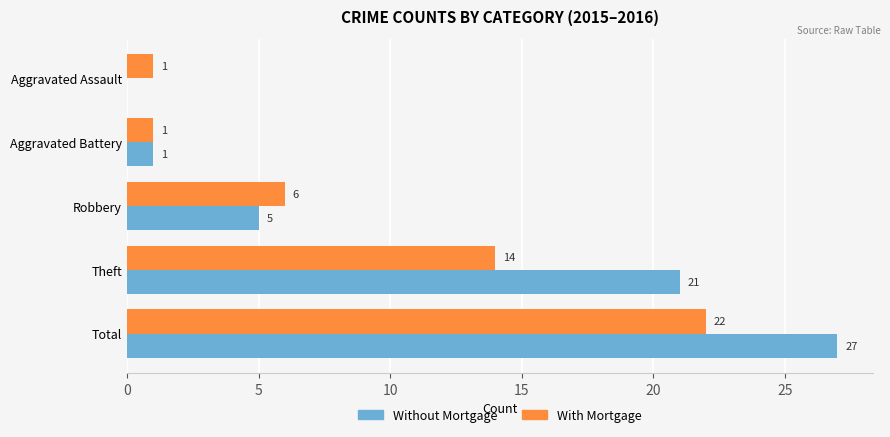

What are all the series names shown in the legend?

Without Mortgage, With Mortgage